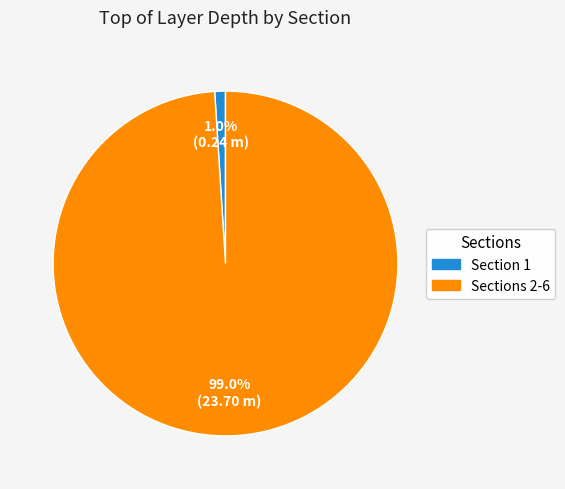

Is there a majority slice in this chart?

Yes